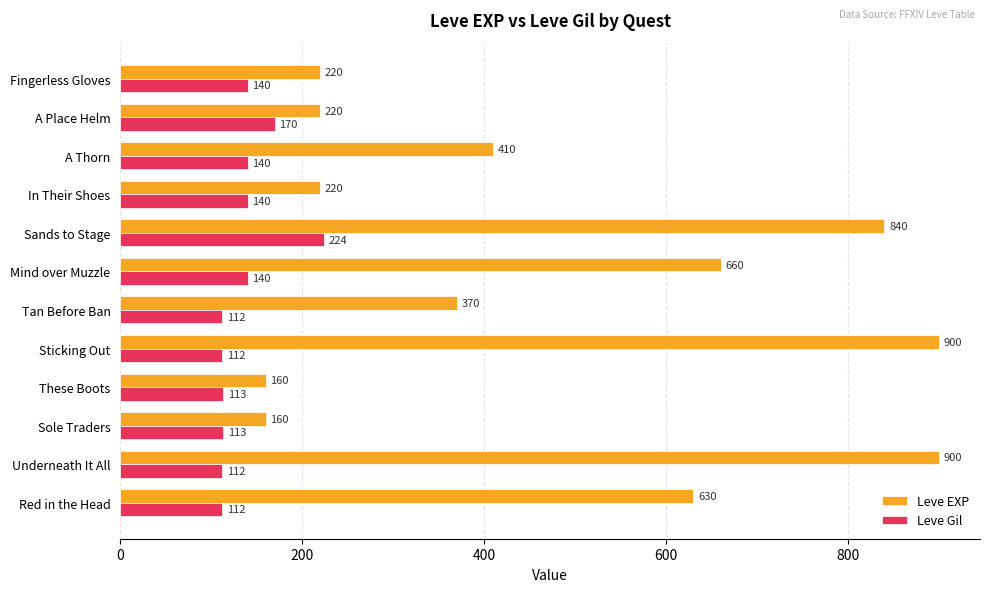

What is the difference between the second highest and minimum values in the Leve EXP series?

740